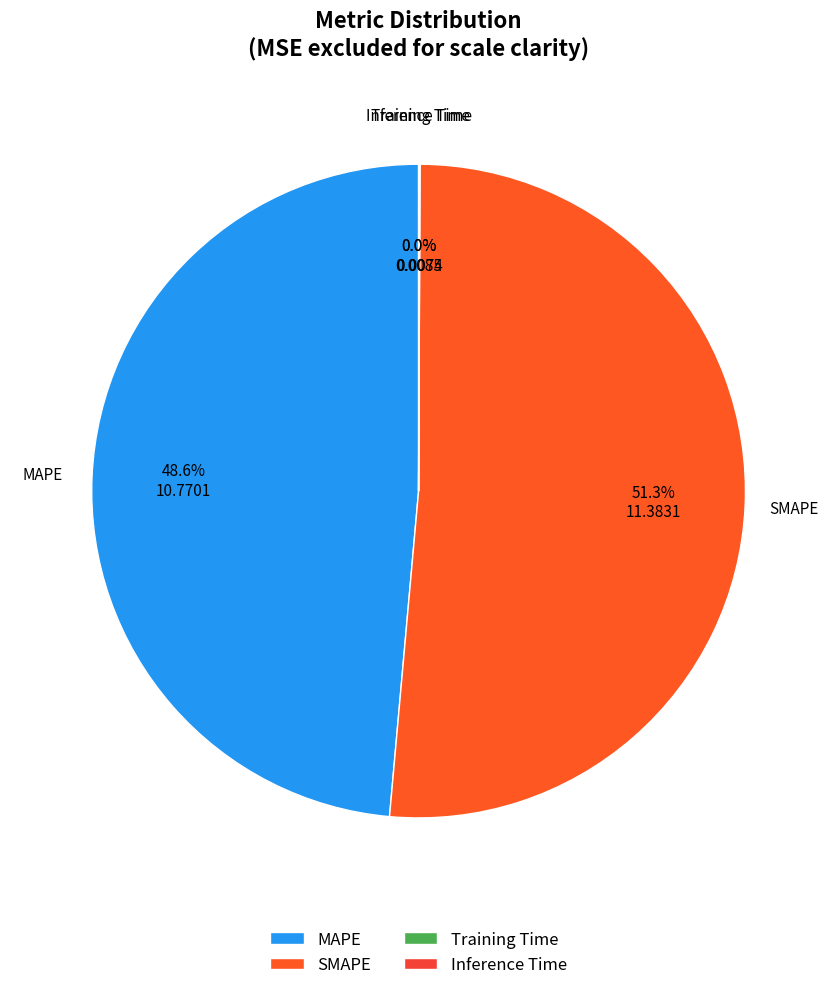

To the nearest percent, what is the average slice percentage?

25%